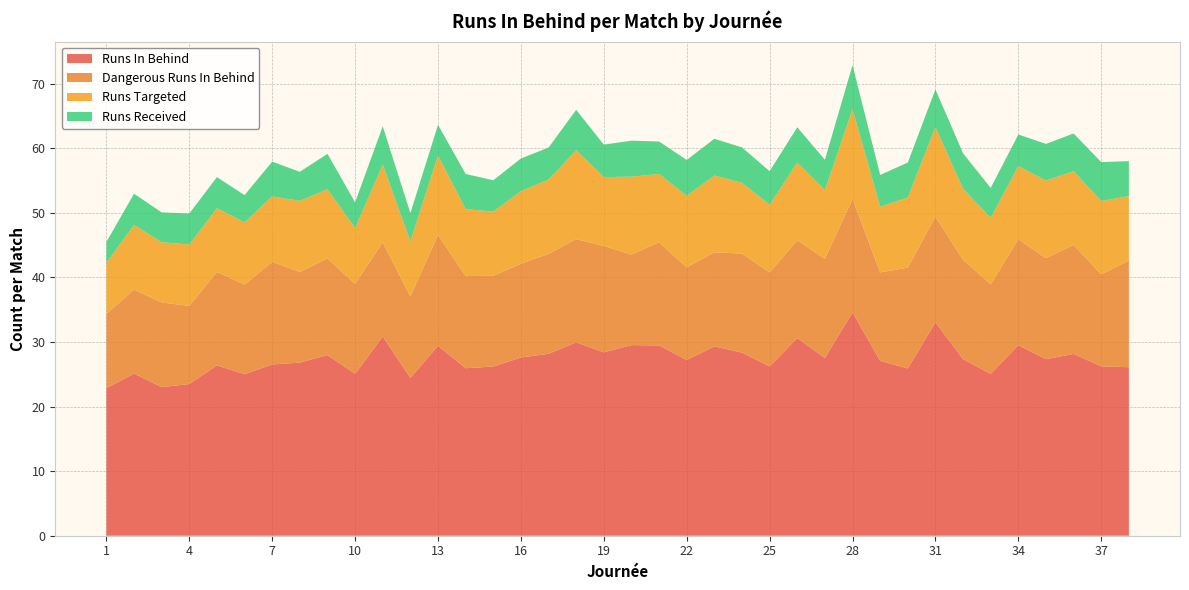

Reading right to left, transcribe all the data shown in this chart.

count_runs_in_behind_per_match: 26.1	26.2	28.2	27.3	29.5	25.1	27.4	33.0	25.9	27.1	34.6	27.5	30.6	26.2	28.4	29.3	27.2	29.5	29.5	28.4	29.9	28.2	27.6	26.2	25.9	29.4	24.4	30.9	25.1	28.0	26.8	26.5	25.0	26.4	23.5	23.0	25.1	22.9
count_dangerous_runs_in_behind_per_match: 16.5	14.2	16.9	15.6	16.4	13.9	15.4	16.4	15.6	13.7	17.6	15.3	15.2	14.5	15.3	14.6	14.3	16.0	14.0	16.5	16.0	15.5	14.5	14.1	14.3	17.2	12.6	14.6	13.9	14.9	14.0	15.9	13.9	14.5	12.1	13.1	13.0	11.5
count_runs_in_behind_targeted_per_match: 10.0	11.4	11.4	12.0	11.3	10.3	11.0	13.9	10.9	10.2	13.9	10.7	12.0	10.5	11.0	11.9	11.1	10.6	12.1	10.7	13.8	11.5	11.2	9.9	10.4	12.3	8.6	12.0	8.6	10.7	11.0	10.1	9.6	9.9	9.5	9.3	10.0	7.9
count_runs_in_behind_received_per_match: 5.4	6.0	5.8	5.7	4.9	4.6	5.5	5.8	5.4	4.9	6.8	4.7	5.5	5.2	5.5	5.7	5.5	5.0	5.6	5.0	6.2	5.0	5.0	4.9	5.4	4.8	4.3	5.9	4.0	5.5	4.5	5.4	4.2	4.8	4.8	4.6	4.8	3.2